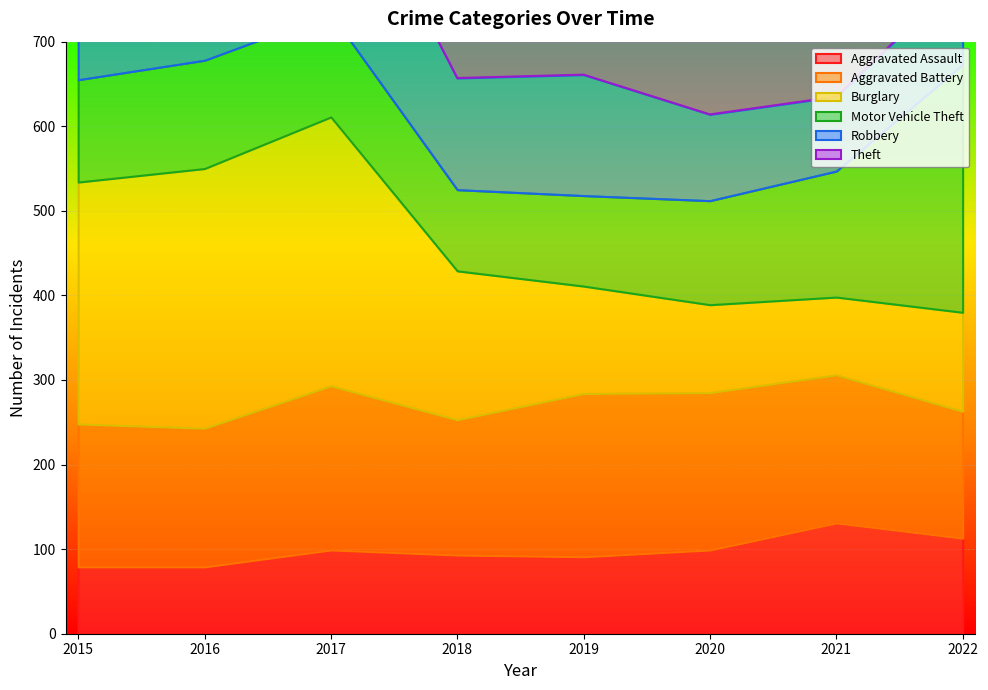

Which series changed the most between 2015 and 2020?

Burglary